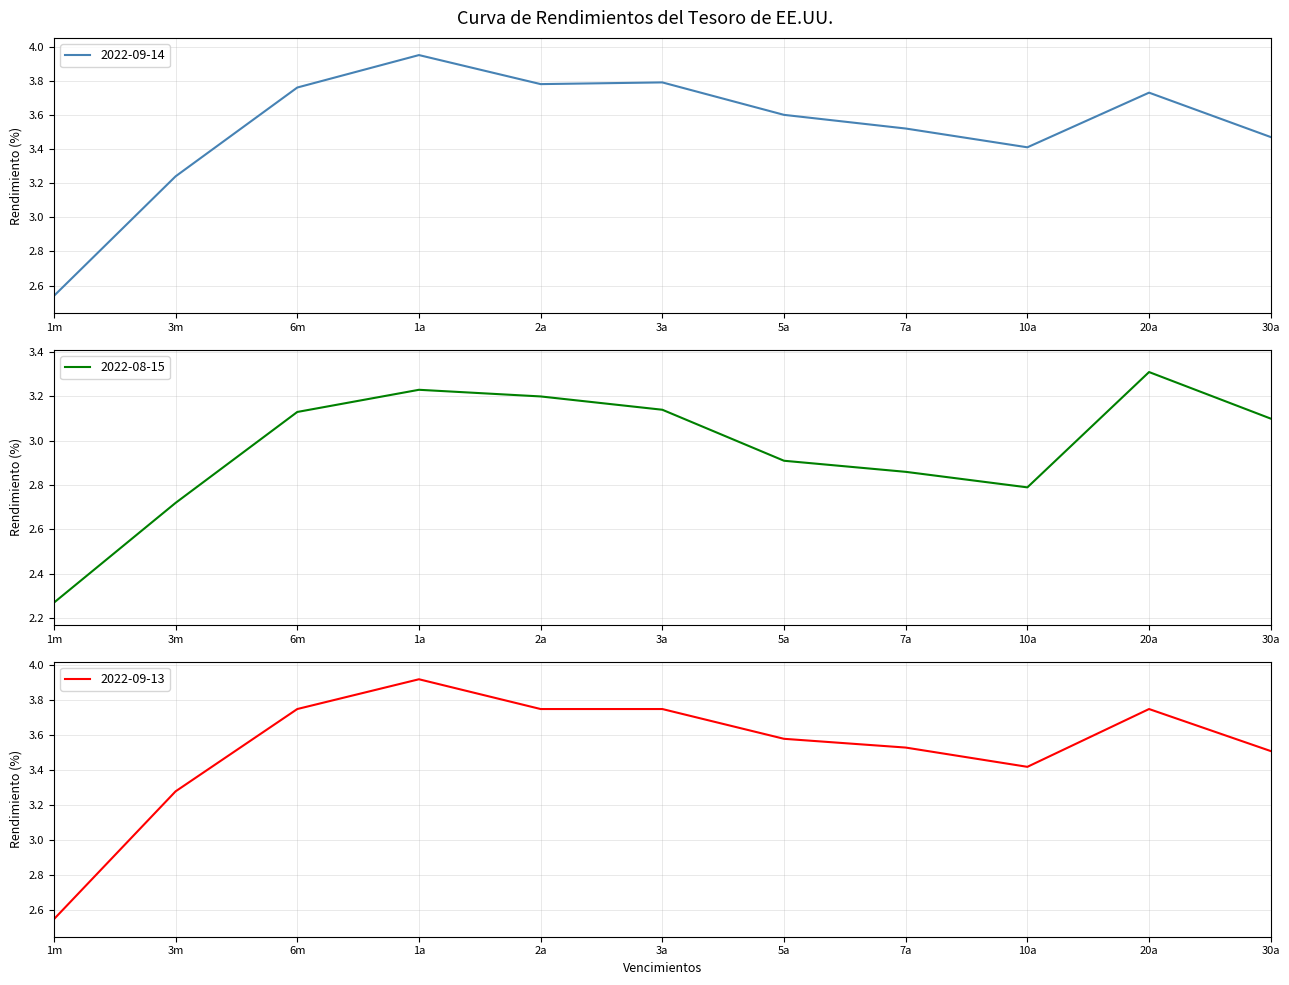

True or false: 2022-09-13 and 2022-09-14 intersect in this chart.

True